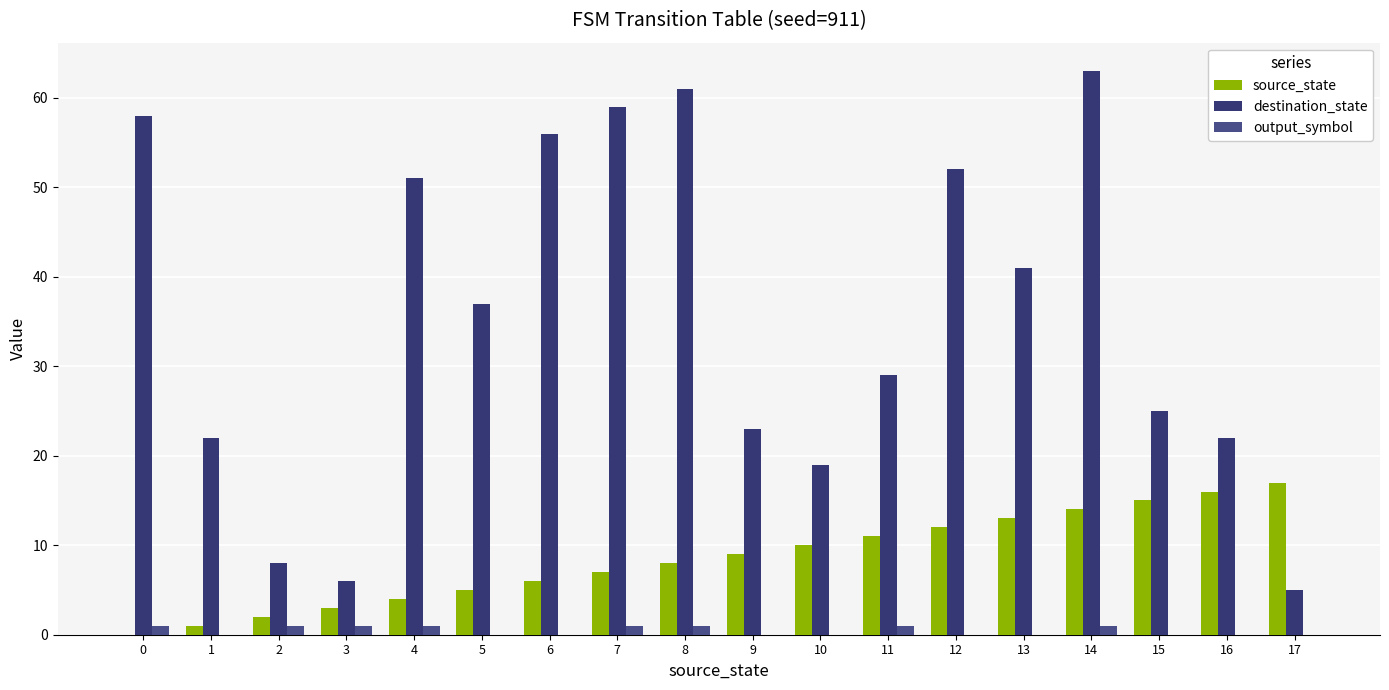

True or false: destination_state has a value of 15 at 15.

False